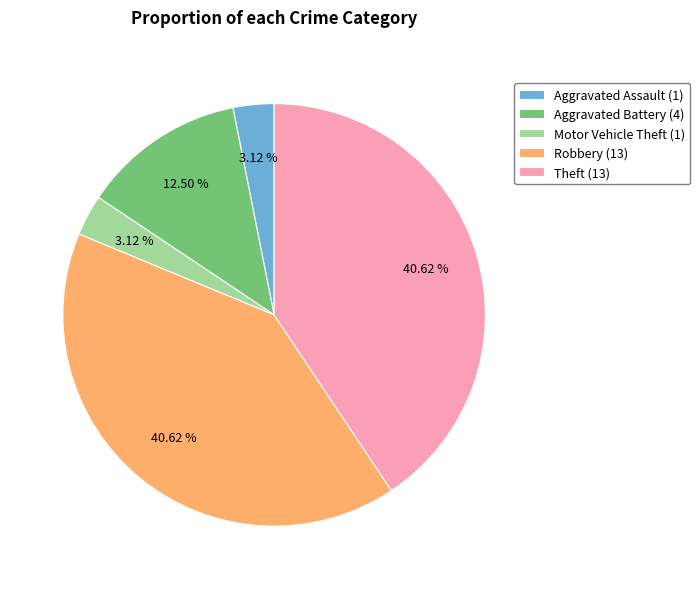

Is the sum of Aggravated Battery and Aggravated Assault greater than half?

No